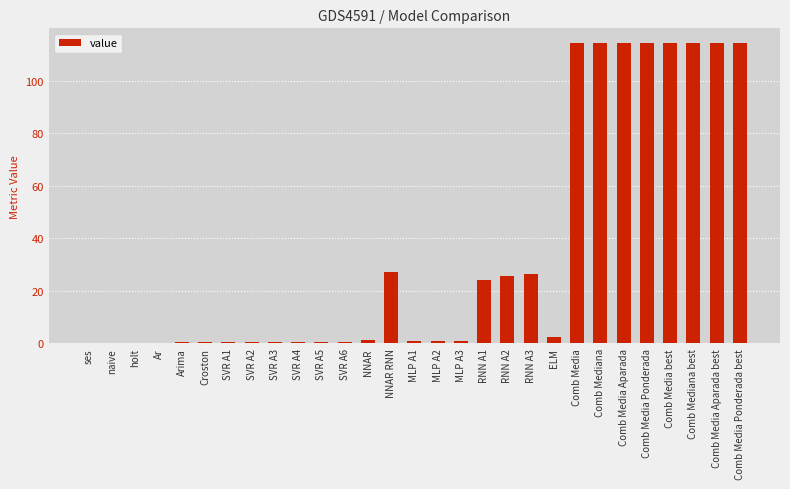

What is the approximate value at Comb Media best?

114.3